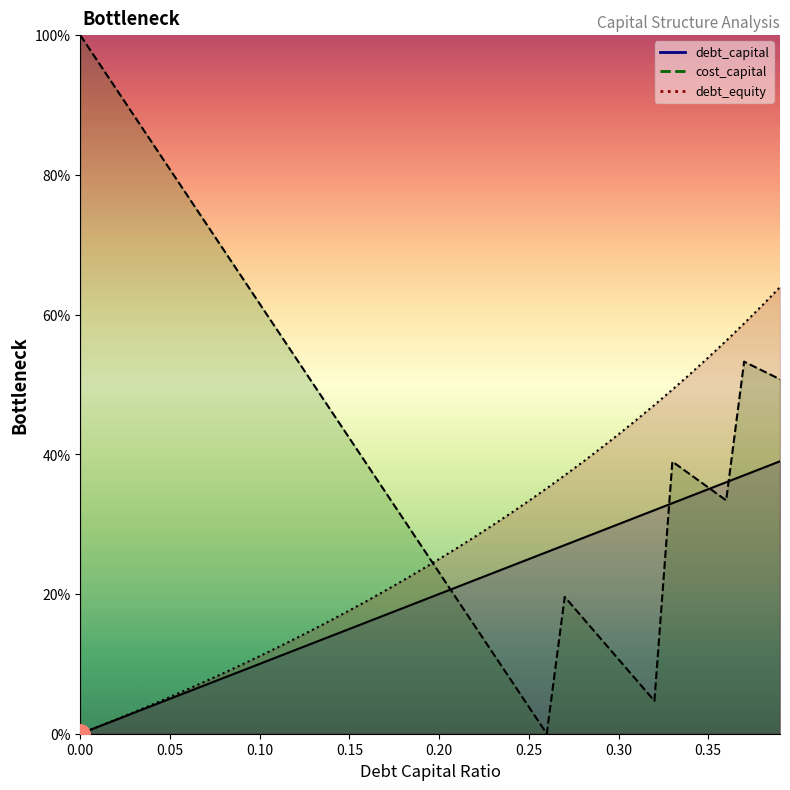

Which series has the largest range (max minus min)?

cost_capital